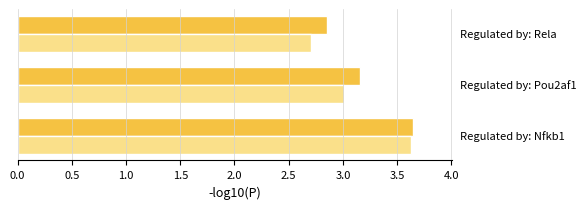

What is the minimum value shown in the chart?

2.7